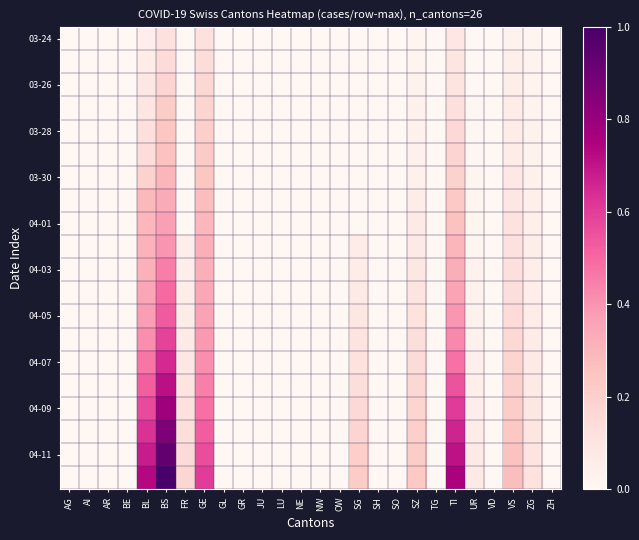

What is the spread (max minus min) of values at BS?

0.9